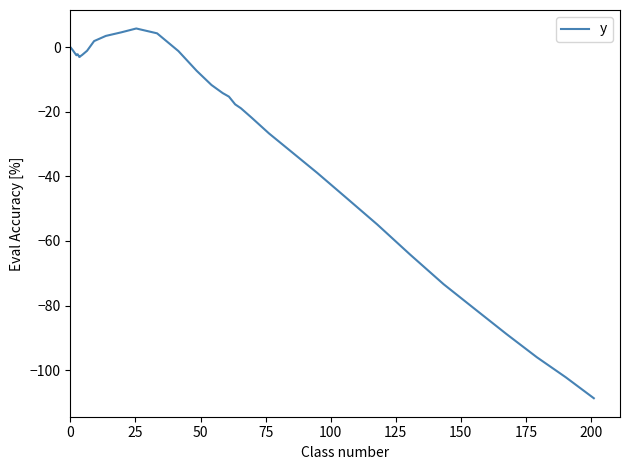

What is the difference between the maximum and second lowest values?

108.0